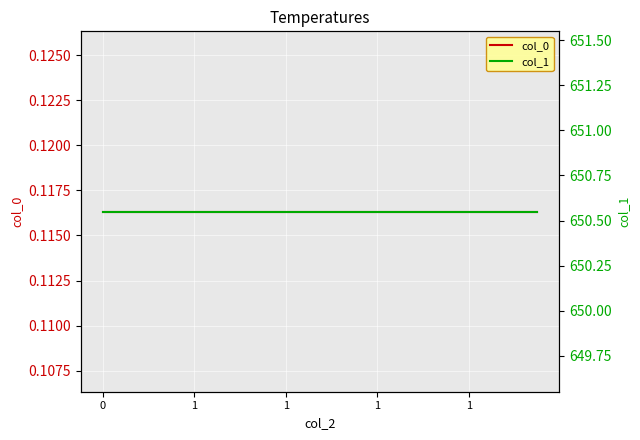

True or false: col_1 and col_0 cross at least once.

False